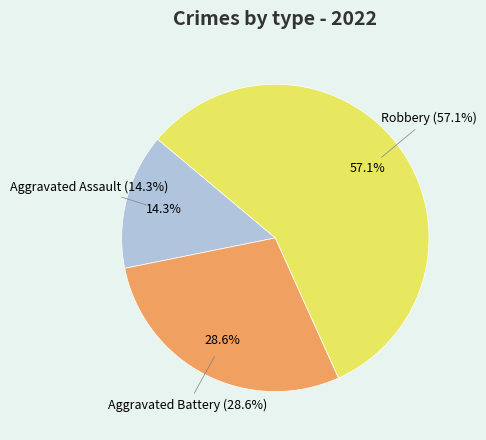

What percentage is the Robbery slice, to the nearest percent?

57%